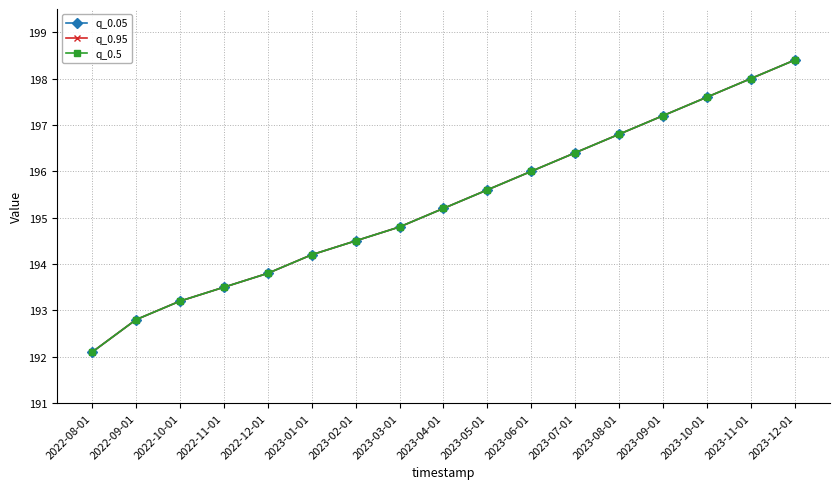

Does the chart have visible grid lines?

Yes